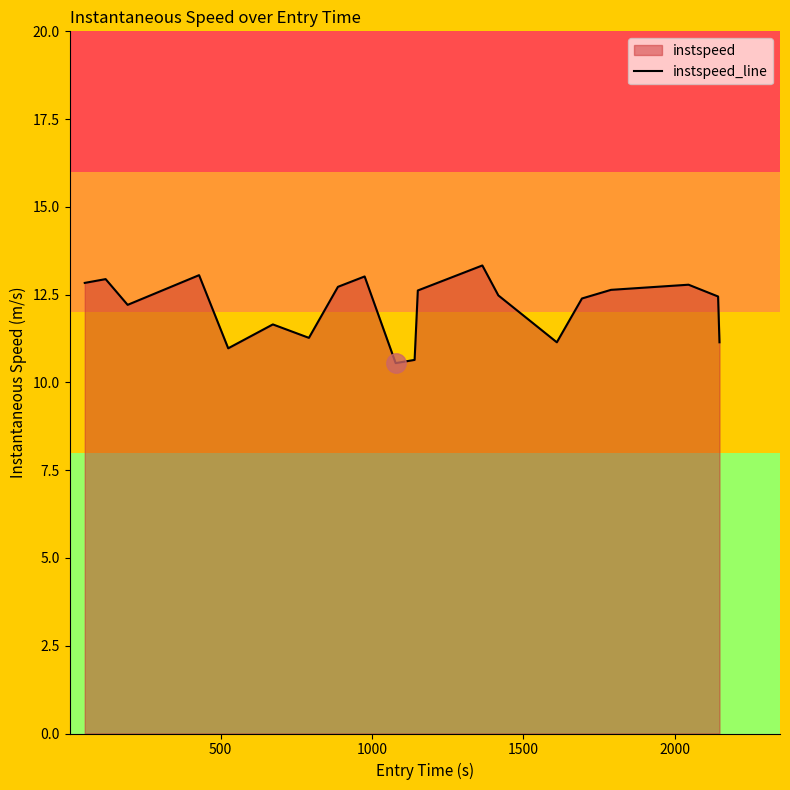

What is the smallest value displayed?

10.5